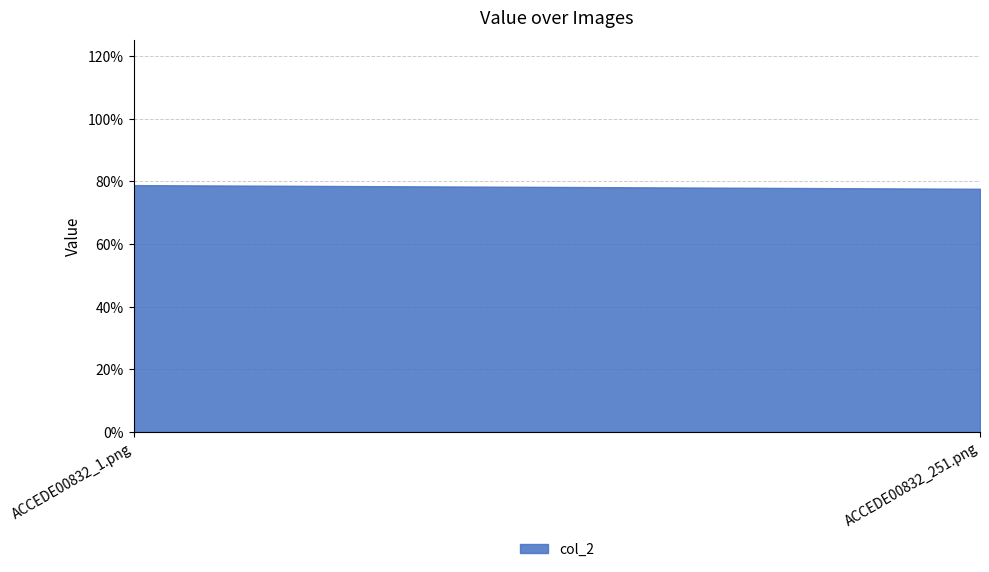

True or false: the data shows 0.3 at ACCEDE00832_251.png.

False